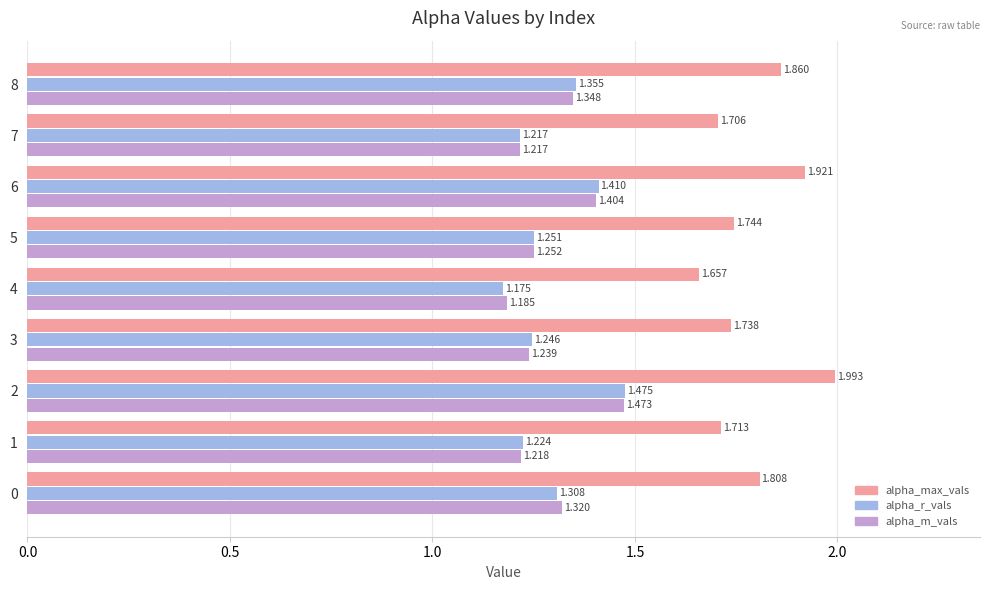

Is the value of alpha_r_vals at 7 greater than the value of alpha_max_vals at 7?

No